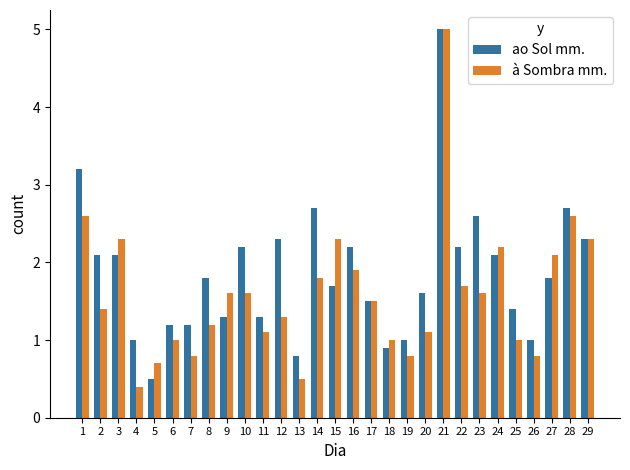

What are all the series names shown in the legend?

ao Sol mm., à Sombra mm.